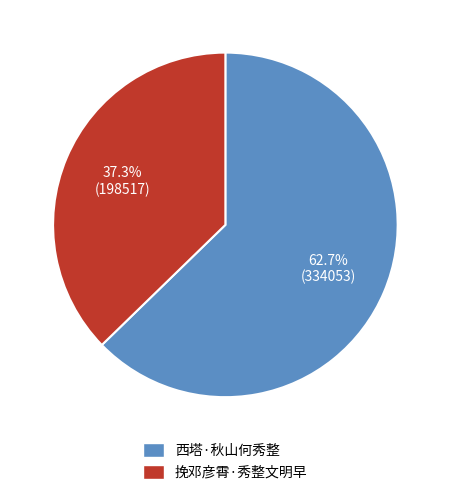

What is the ratio of the value at 挽邓彦霄·秀整文明早 to the value at 西塔·秋山何秀整?

0.6